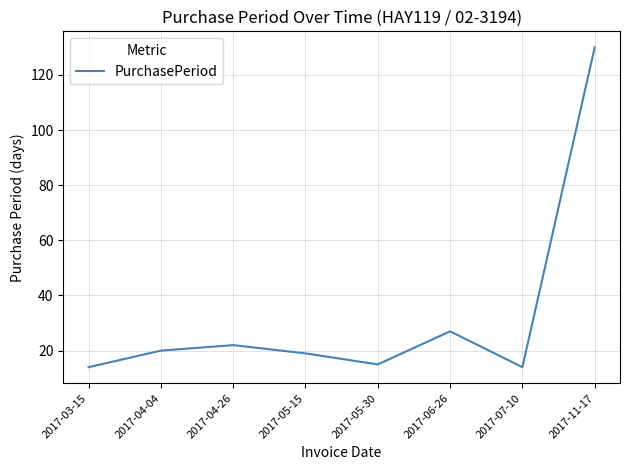

Approximately how many times larger is the value at 2017-05-15 compared to 2017-05-30?

1.3